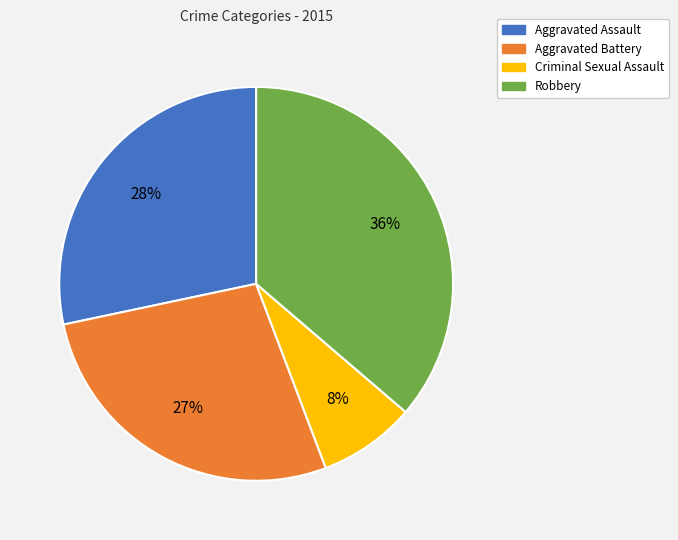

Which has a higher value, Aggravated Assault or Aggravated Battery?

Aggravated Assault